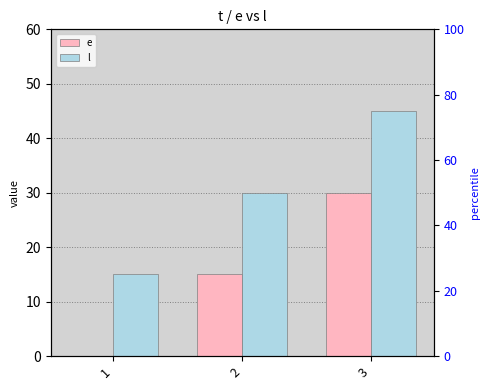

Rank the series by their maximum value, from lowest to highest.

e, l